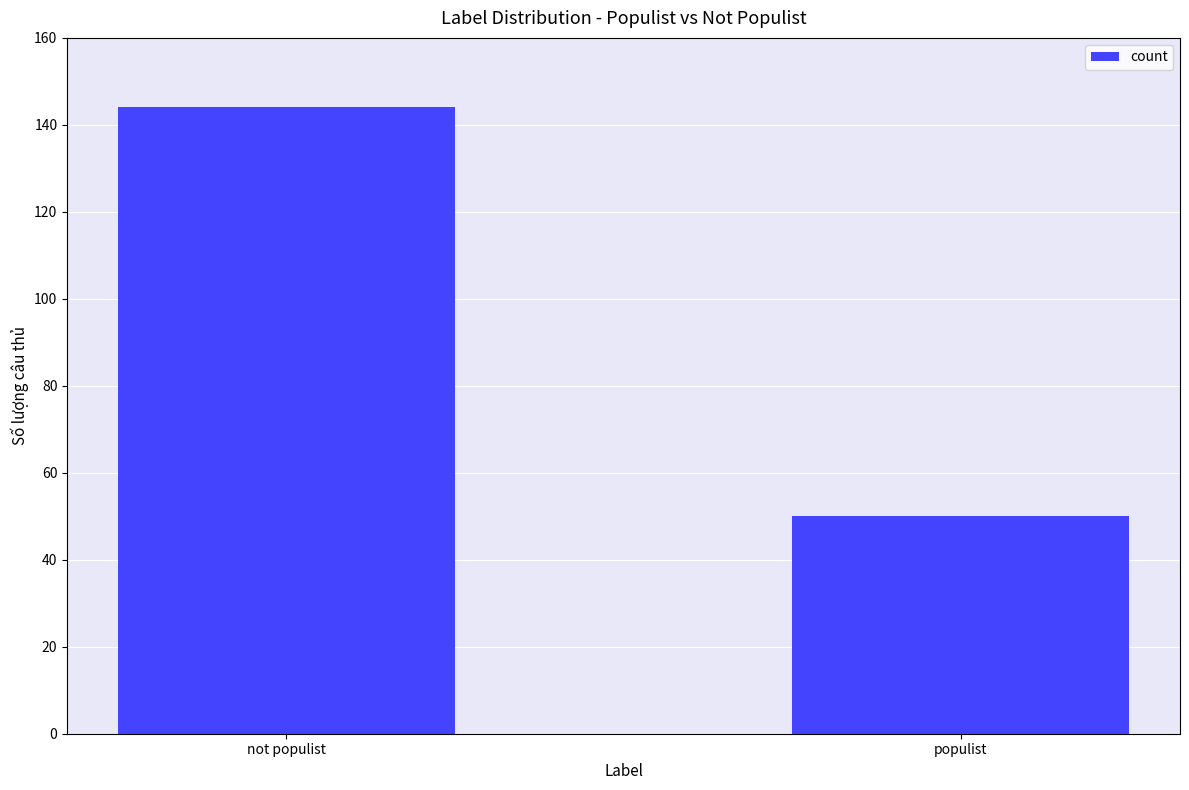

What is the approximate value at populist?

50